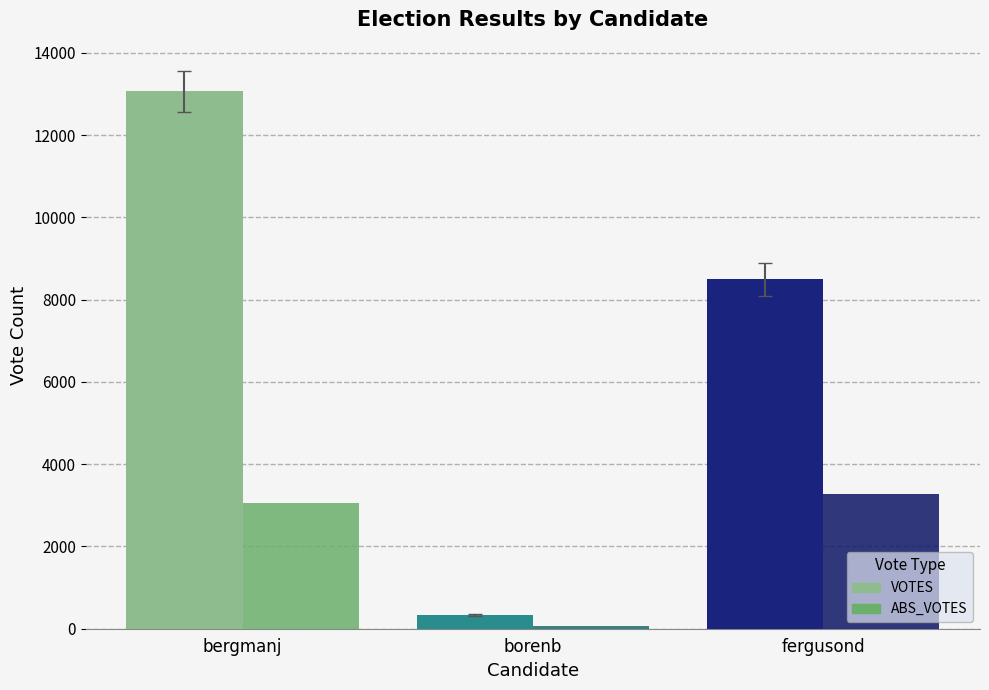

At which label does VOTES reach its minimum?

borenb